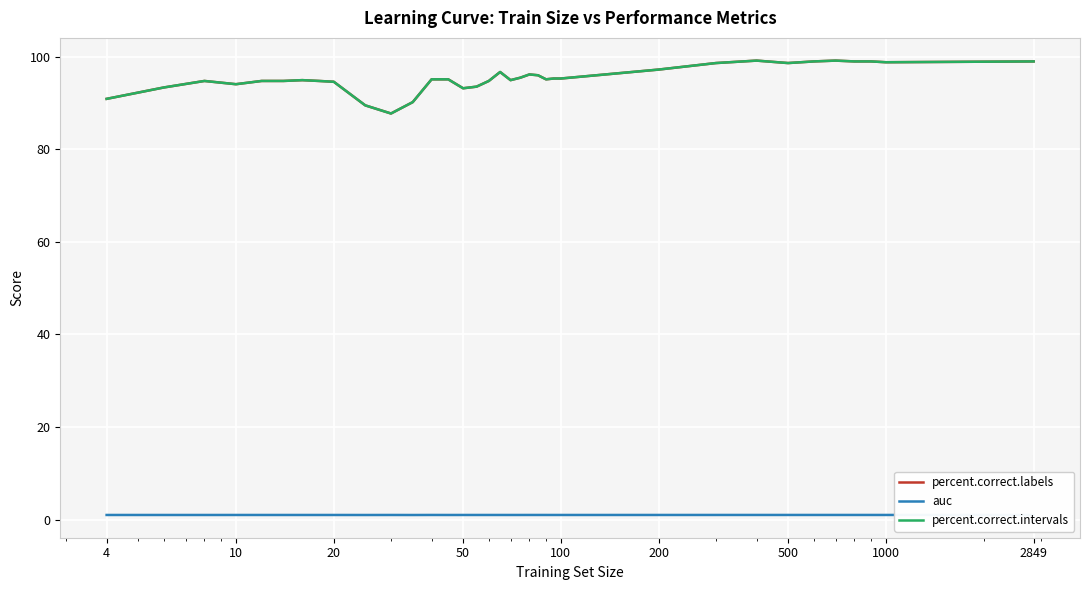

Does the chart have visible grid lines?

Yes